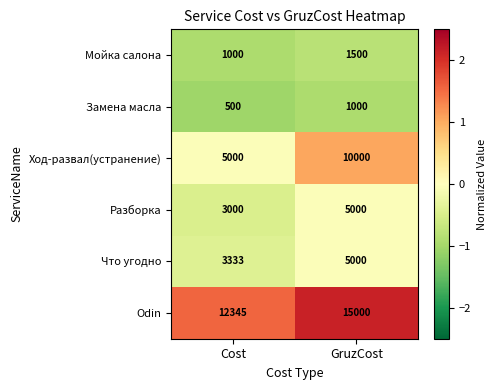

The Разборка series shows 3377 at GruzCost. True or false?

False